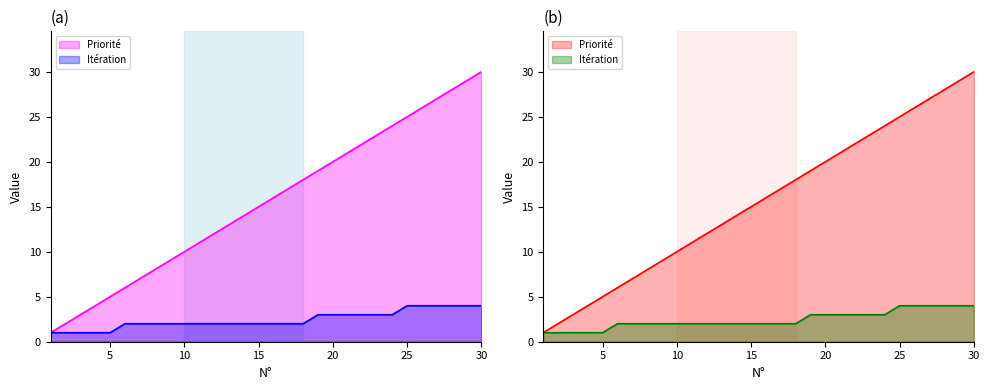

The Priorité series shows 10 at 28. True or false?

False